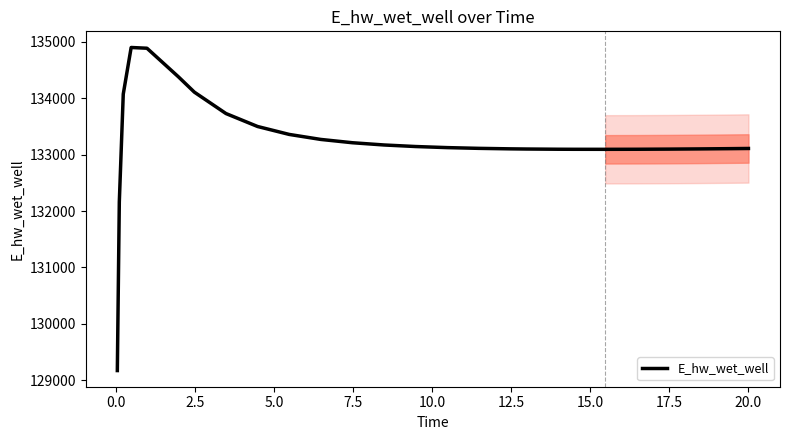

What is the sum of all values?

3464327.7